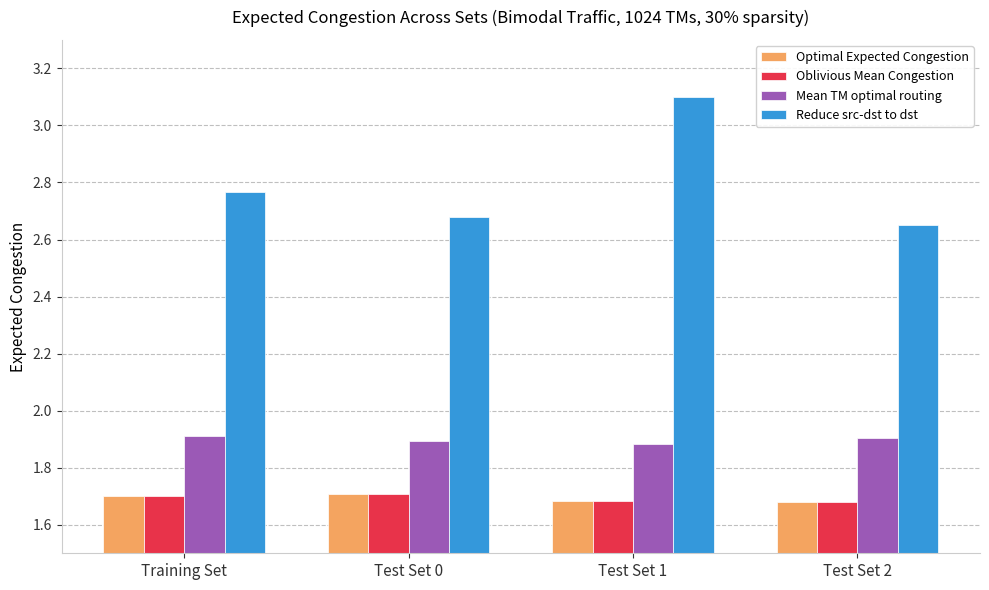

Which series has the widest spread of values?

Reduce src-dst to dst